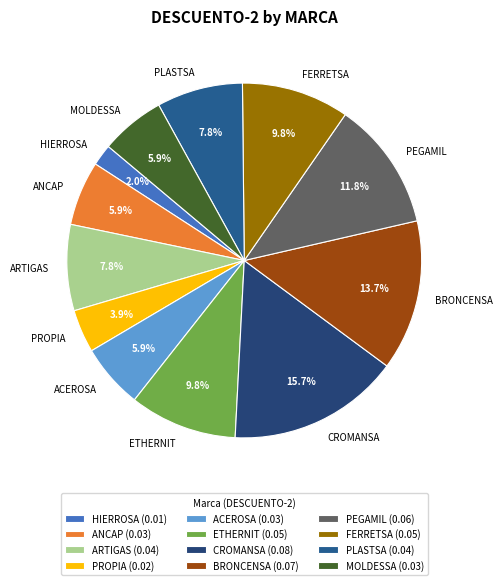

How many segments does this pie chart have?

12